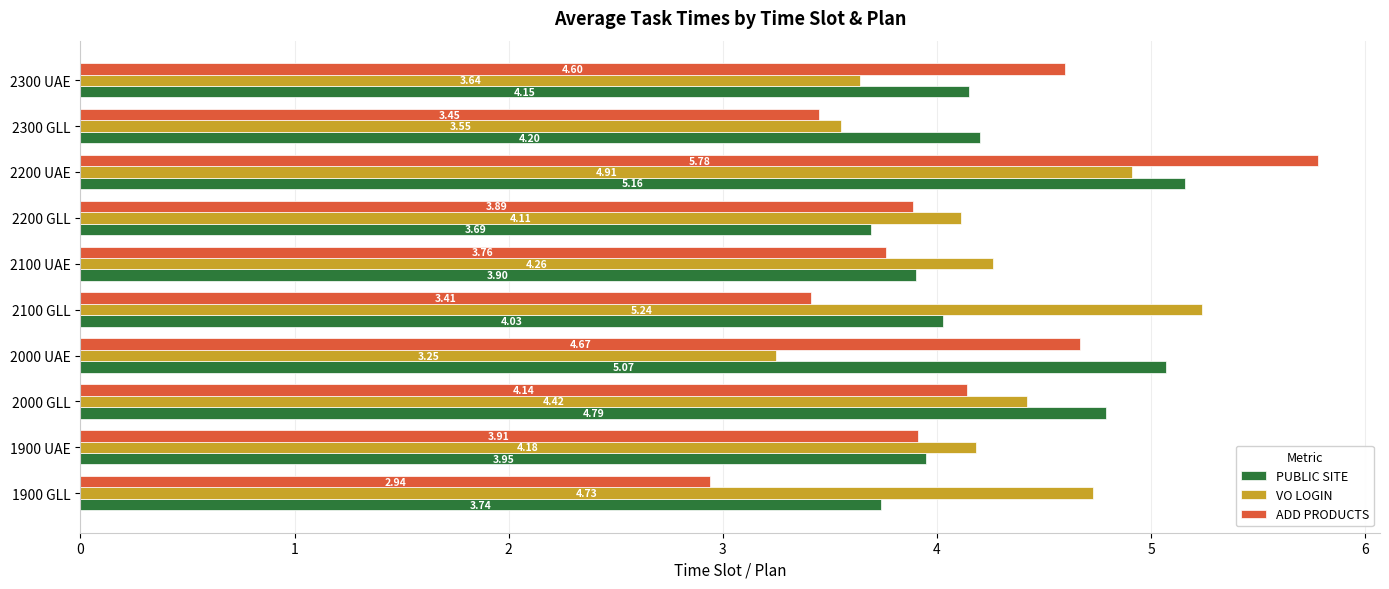

Rank the categories by PUBLIC SITE value from lowest to highest.

2200 GLL, 1900 GLL, 2100 UAE, 1900 UAE, 2100 GLL, 2300 UAE, 2300 GLL, 2000 GLL, 2000 UAE, 2200 UAE